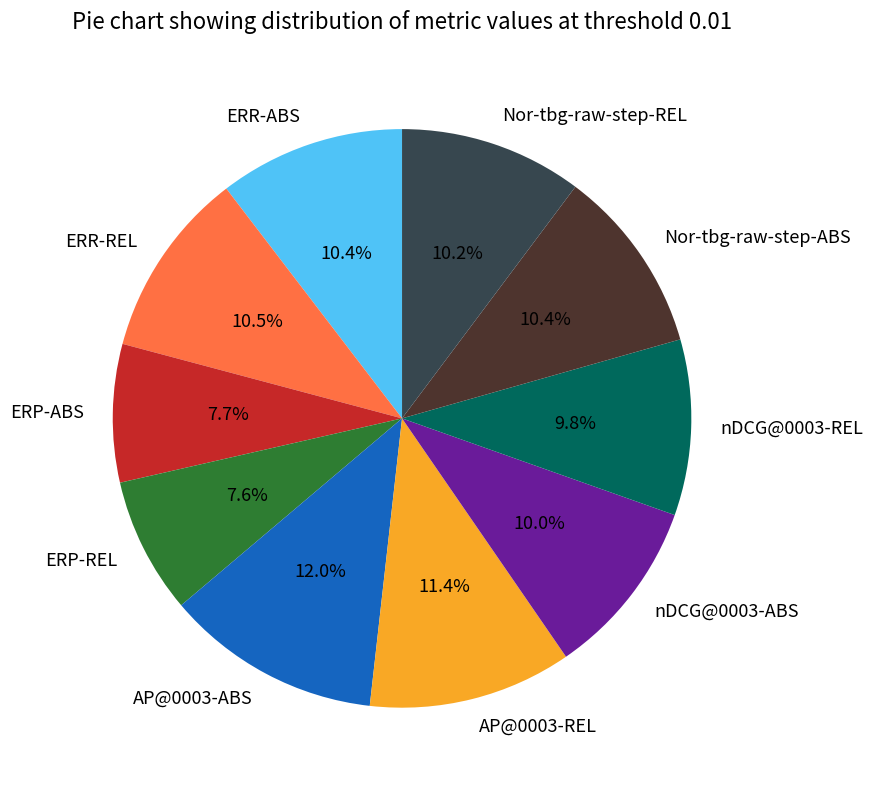

Does ERR-REL account for over 50% of the chart?

No